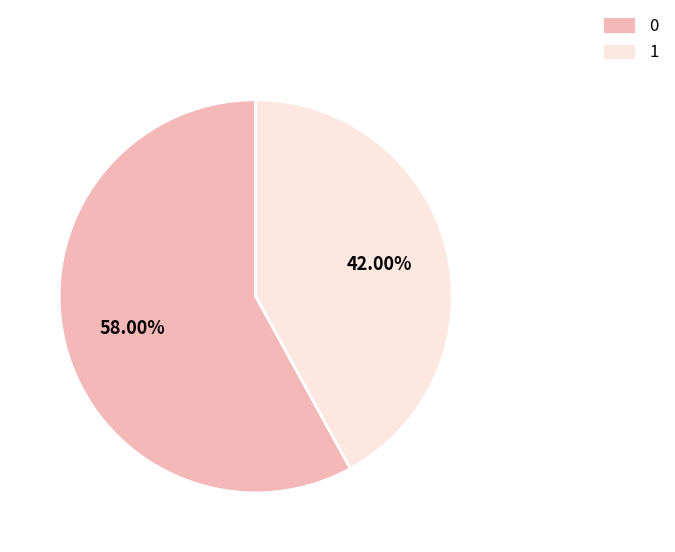

Count the number of slices in the pie.

2